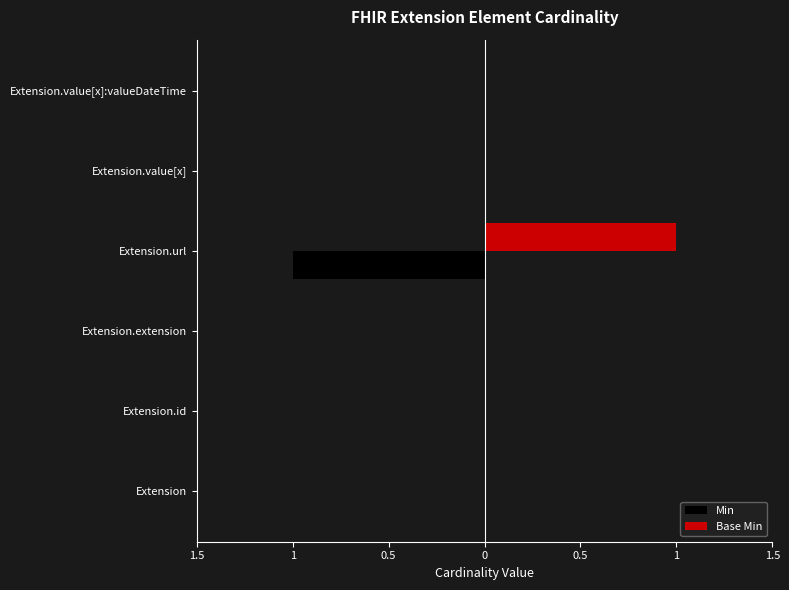

What is the sum of all Min values?

-1